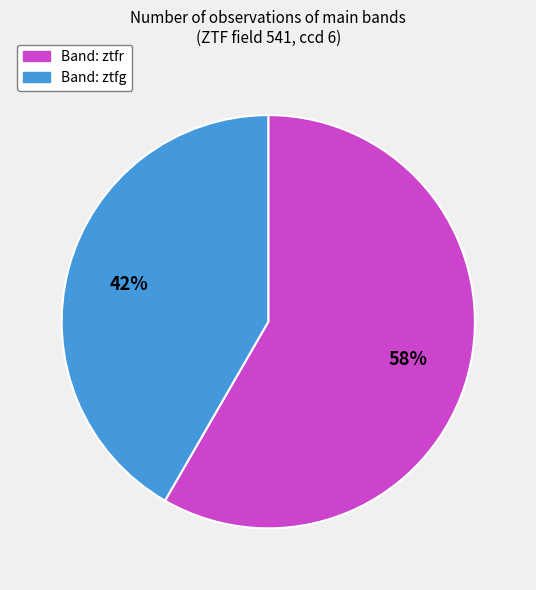

To the nearest percent, what is the average slice percentage?

50%